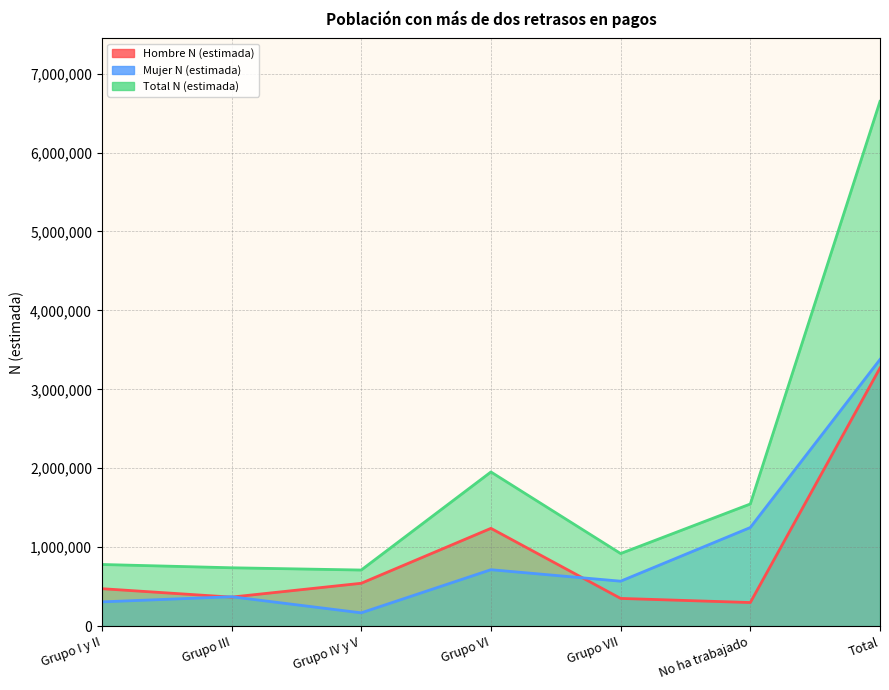

What are all the series names shown in the legend?

Hombre N (estimada), Mujer N (estimada), Total N (estimada)